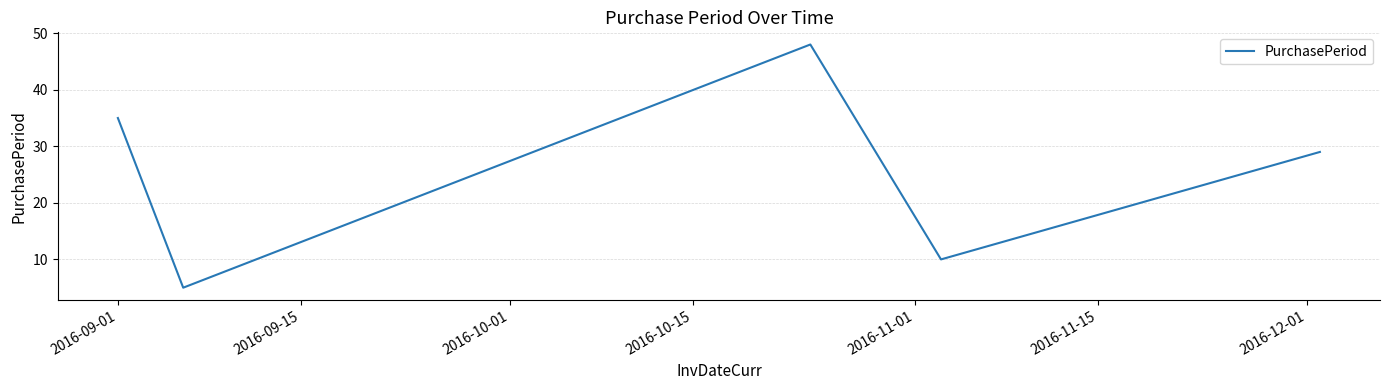

What is the sum of all values?

127